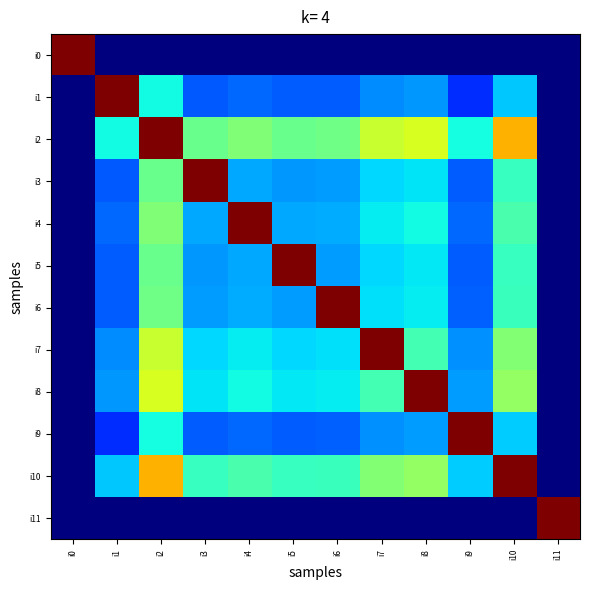

Rank the series at i4 from lowest to highest value.

i0, i11, i1, i9, i3, i5, i6, i7, i8, i10, i2, i4